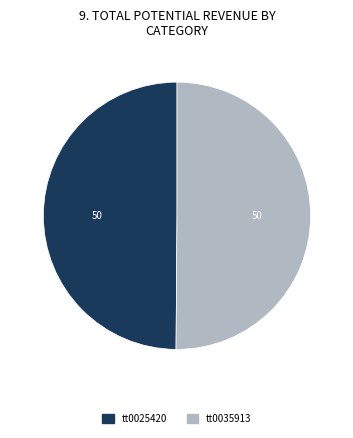

Approximately how many times larger is the value at tt0025420 compared to tt0035913?

1.0